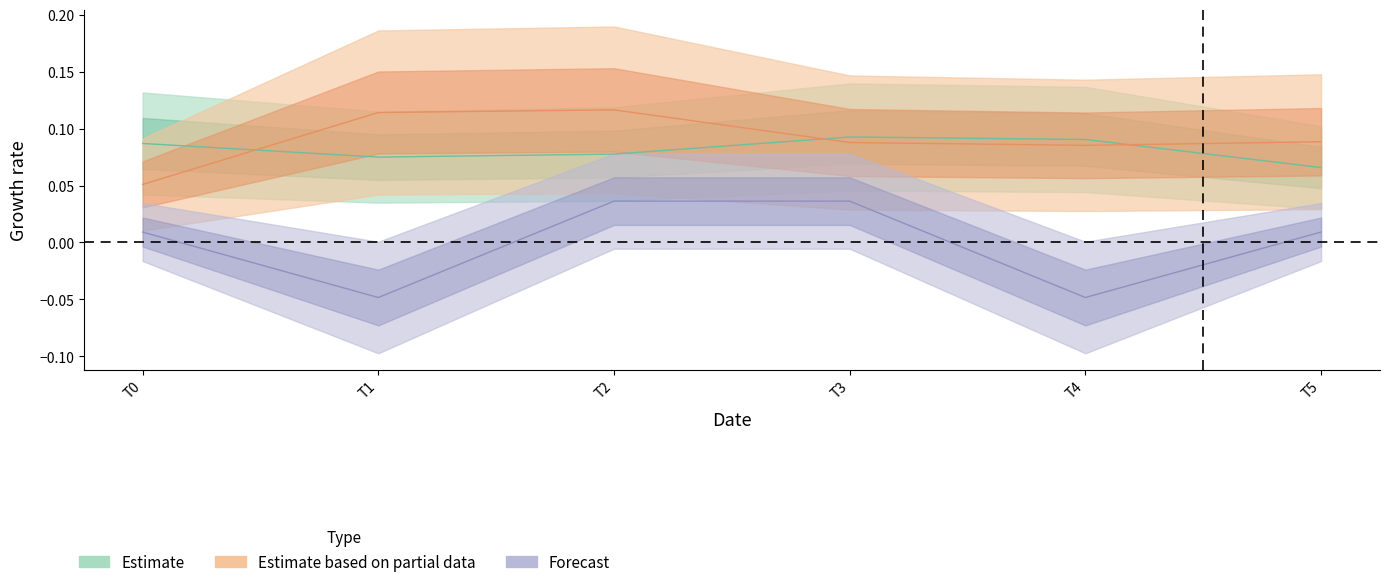

The col_1 series shows 0.0 at T0. True or false?

False